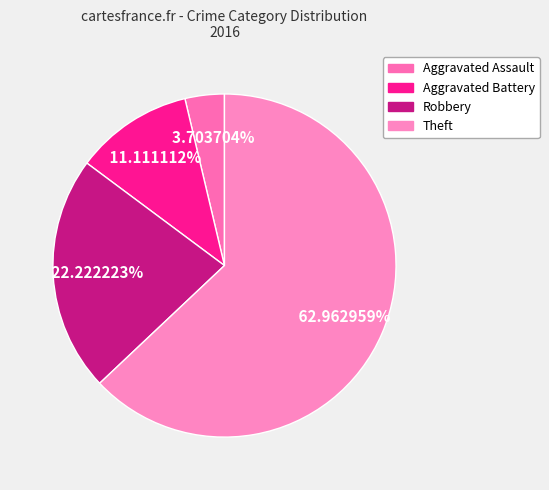

What percentage do Theft and Aggravated Battery together represent?

74.1%